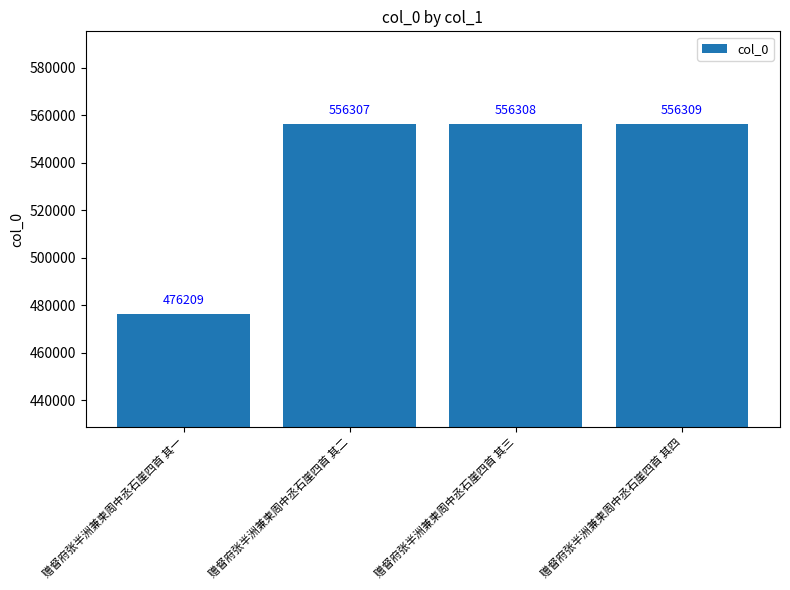

Reading left to right, what are all the values shown in this chart?

476209	556307	556308	556309